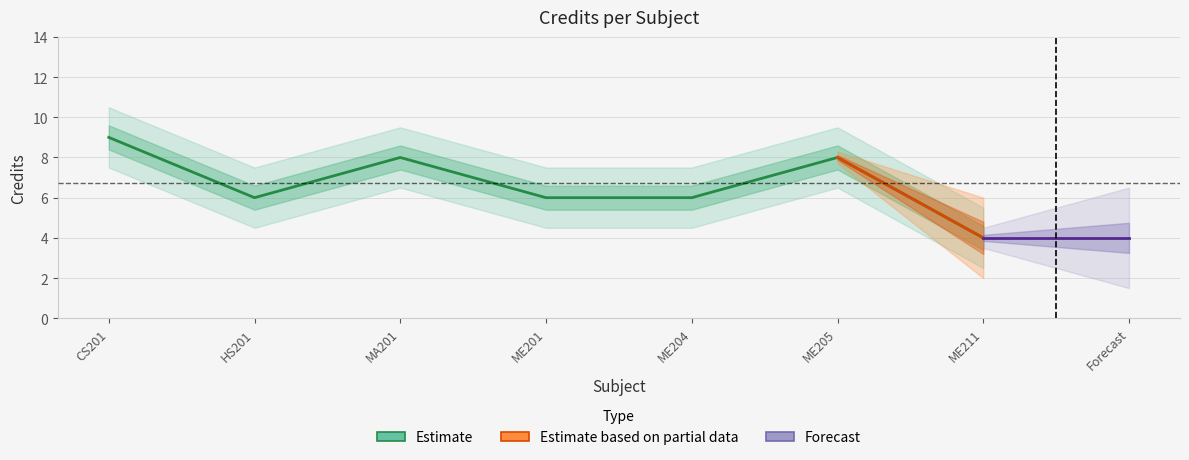

Is it true that the value at MA201 is 11?

False